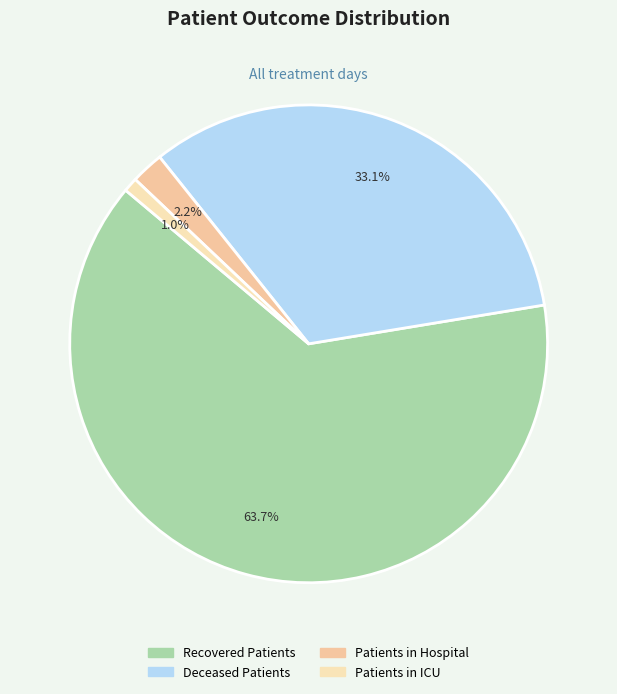

Count the number of slices in the pie.

4